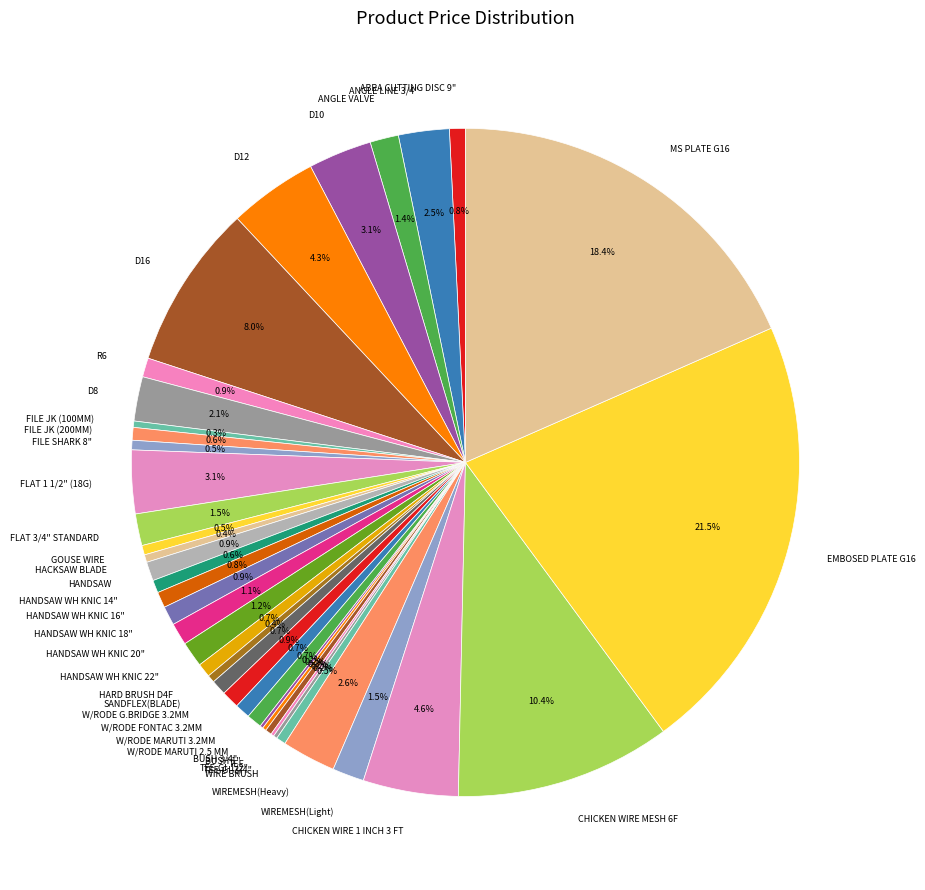

What is the ratio of the value at D10 to the value at HANDSAW WH KNIC 18"?

3.3